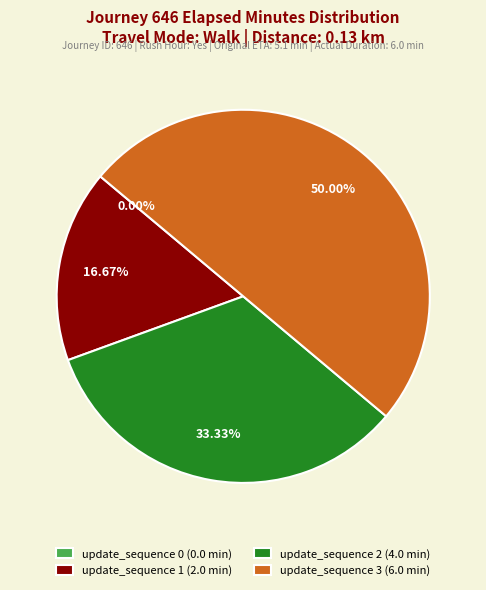

What percentage is NOT represented by update_sequence 0?

100.0%